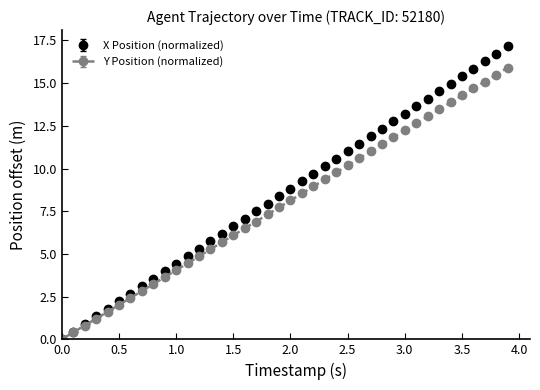

True or false: X Position (normalized) has more than 2 interior local peaks.

False